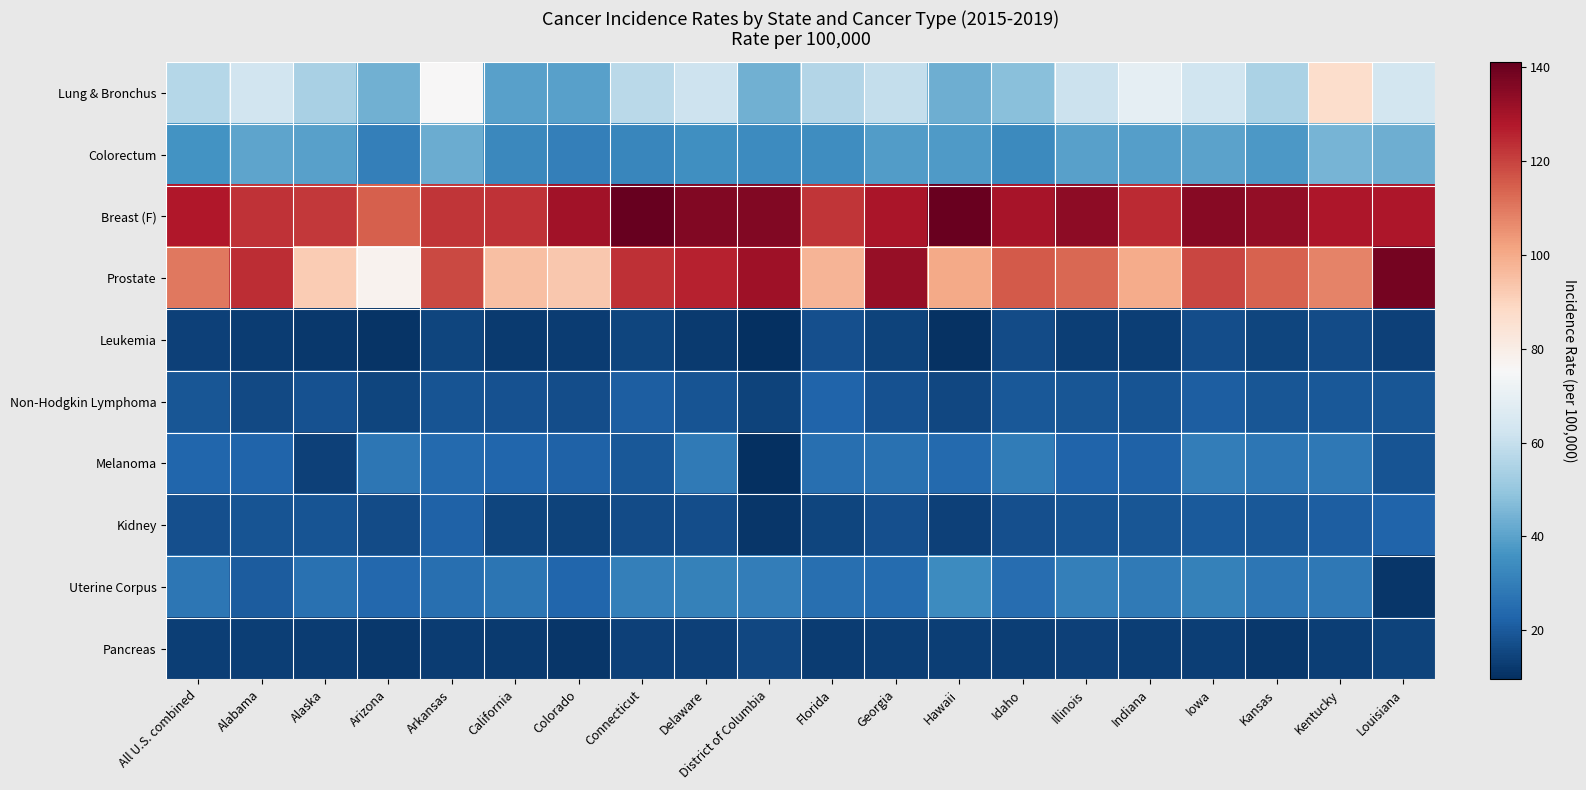

Reading left to right, what are all the values shown in this chart?

Lung & Bronchus: All U.S. combined=56.3	Alabama=62.5	Alaska=53.9	Arizona=43.6	Arkansas=75.4	California=39.4	Colorado=39.5	Connecticut=57.4	Delaware=61.7	District of Columbia=43.8	Florida=56.1	Georgia=59.8	Hawaii=43.4	Idaho=48.0	Illinois=61.3	Indiana=69.2	Iowa=62.4	Kansas=54.6	Kentucky=87.1	Louisiana=63.4
Colorectum: All U.S. combined=35.9	Alabama=40.6	Alaska=39.5	Arizona=30.1	Arkansas=42.5	California=33.1	Colorado=30.5	Connecticut=32.6	Delaware=35.0	District of Columbia=33.7	Florida=34.6	Georgia=38.6	Hawaii=37.8	Idaho=33.3	Illinois=39.4	Indiana=39.3	Iowa=40.1	Kansas=37.7	Kentucky=44.9	Louisiana=43.2
Breast (F): All U.S. combined=128.1	Alabama=122.8	Alaska=122.0	Arizona=114.6	Arkansas=122.3	California=123.1	Colorado=130.4	Connecticut=141.1	Delaware=136.1	District of Columbia=136.3	Florida=122.3	Georgia=129.1	Hawaii=140.2	Idaho=129.4	Illinois=134.0	Indiana=124.3	Iowa=135.1	Kansas=133.1	Kentucky=128.3	Louisiana=128.4
Prostate: All U.S. combined=109.9	Alabama=124.0	Alaska=92.0	Arizona=77.6	Arkansas=118.5	California=95.2	Colorado=93.2	Connecticut=123.2	Delaware=125.9	District of Columbia=131.3	Florida=97.9	Georgia=132.6	Hawaii=100.3	Idaho=115.5	Illinois=113.3	Indiana=99.9	Iowa=119.0	Kansas=114.0	Kentucky=108.0	Louisiana=138.5
Leukemia: All U.S. combined=14.1	Alabama=12.7	Alaska=11.6	Arizona=10.8	Arkansas=14.9	California=12.2	Colorado=12.7	Connecticut=14.7	Delaware=12.4	District of Columbia=9.5	Florida=17.5	Georgia=14.4	Hawaii=10.3	Idaho=16.6	Illinois=13.4	Indiana=13.6	Iowa=17.0	Kansas=14.9	Kentucky=16.3	Louisiana=14.1
Non-Hodgkin Lymphoma: All U.S. combined=19.0	Alabama=15.8	Alaska=17.8	Arizona=15.0	Arkansas=18.5	California=18.0	Colorado=17.1	Connecticut=21.3	Delaware=18.5	District of Columbia=14.5	Florida=22.5	Georgia=17.9	Hawaii=15.2	Idaho=19.3	Illinois=19.2	Indiana=18.3	Iowa=21.2	Kansas=19.2	Kentucky=19.6	Louisiana=18.8
Melanoma: All U.S. combined=22.9	Alabama=22.7	Alaska=14.1	Arizona=27.8	Arkansas=23.9	California=23.1	Colorado=22.1	Connecticut=19.7	Delaware=28.9	District of Columbia=9.9	Florida=25.7	Georgia=26.3	Hawaii=24.0	Idaho=29.5	Illinois=22.4	Indiana=21.9	Iowa=29.7	Kansas=28.0	Kentucky=28.2	Louisiana=18.3
Kidney: All U.S. combined=17.3	Alabama=18.7	Alaska=18.4	Arizona=16.2	Arkansas=21.9	California=15.1	Colorado=14.4	Connecticut=16.3	Delaware=17.2	District of Columbia=11.4	Florida=15.1	Georgia=17.4	Hawaii=13.7	Idaho=17.6	Illinois=18.3	Indiana=19.1	Iowa=20.0	Kansas=19.5	Kentucky=21.3	Louisiana=22.5
Uterine Corpus: All U.S. combined=27.7	Alabama=20.5	Alaska=26.4	Arizona=23.8	Arkansas=25.7	California=27.0	Colorado=22.9	Connecticut=30.1	Delaware=30.6	District of Columbia=29.8	Florida=25.8	Georgia=24.7	Hawaii=33.8	Idaho=25.4	Illinois=30.4	Indiana=28.8	Iowa=30.8	Kansas=27.7	Kentucky=28.2	Louisiana=11.2
Pancreas: All U.S. combined=13.2	Alabama=13.2	Alaska=12.7	Arizona=11.9	Arkansas=12.8	California=12.2	Colorado=11.4	Connecticut=13.8	Delaware=14.1	District of Columbia=15.6	Florida=12.9	Georgia=13.2	Hawaii=13.6	Idaho=13.6	Illinois=14.1	Indiana=13.4	Iowa=13.6	Kansas=11.8	Kentucky=13.6	Louisiana=14.4